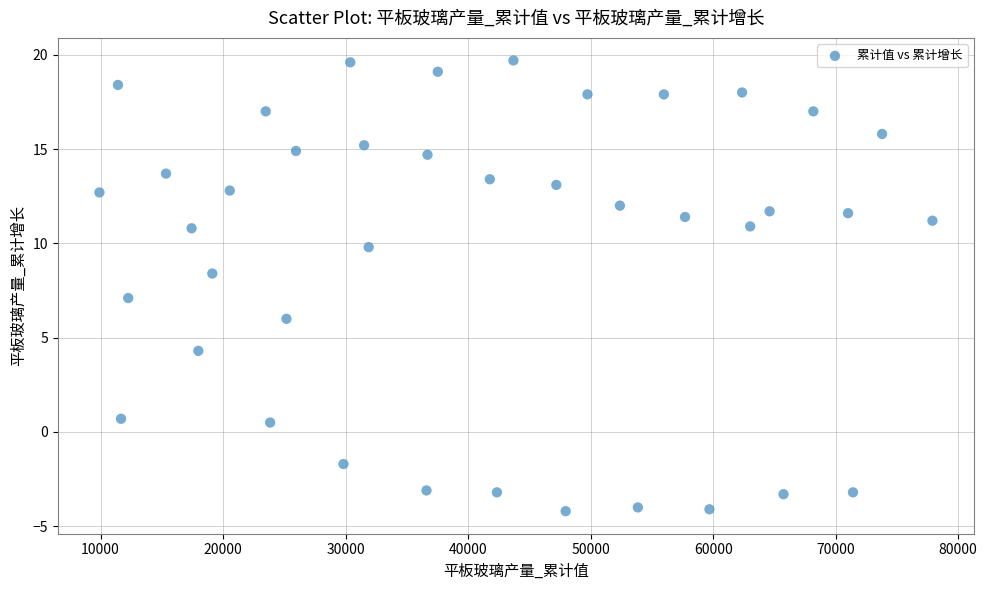

What is the range of Y values (max minus min)?

23.9